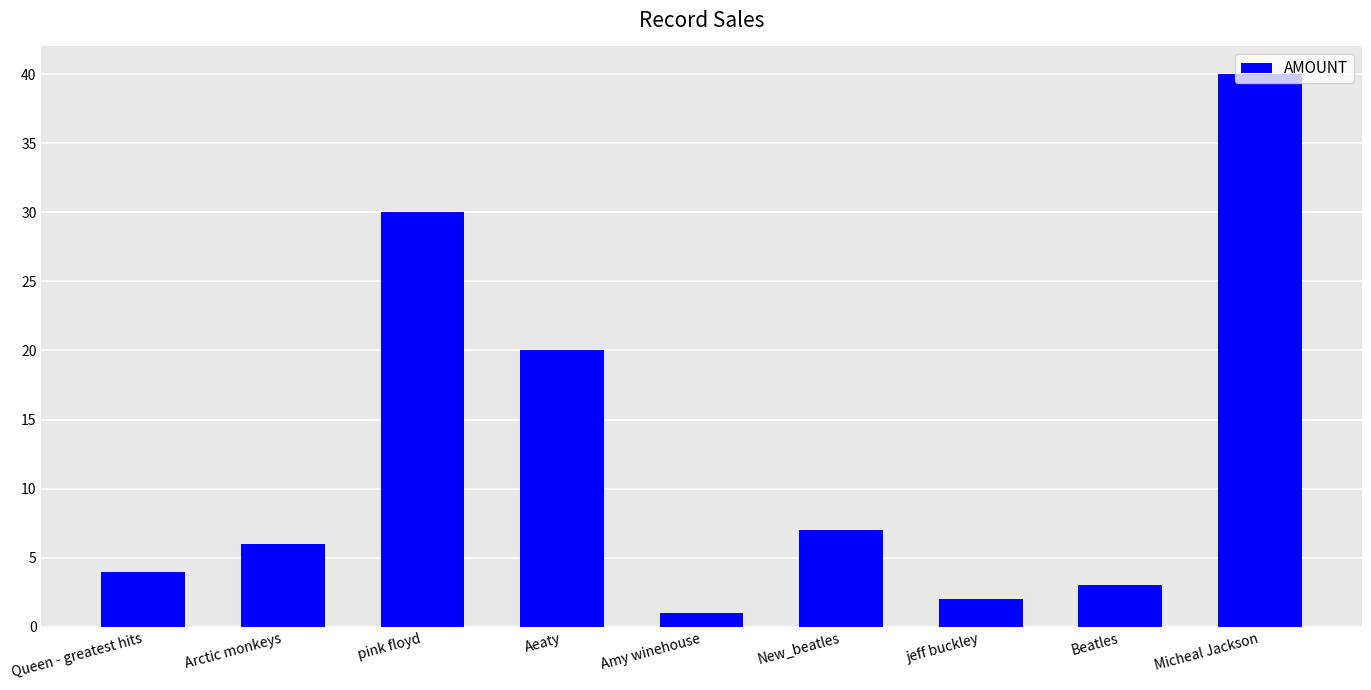

What position from the right is Micheal Jackson?

1